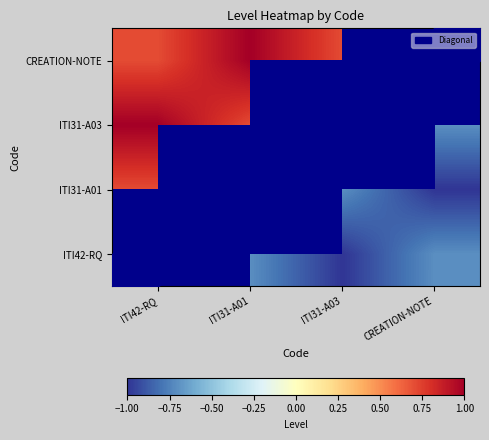

The value of ITI31-A03 at CREATION-NOTE is -0.9. True or false?

False